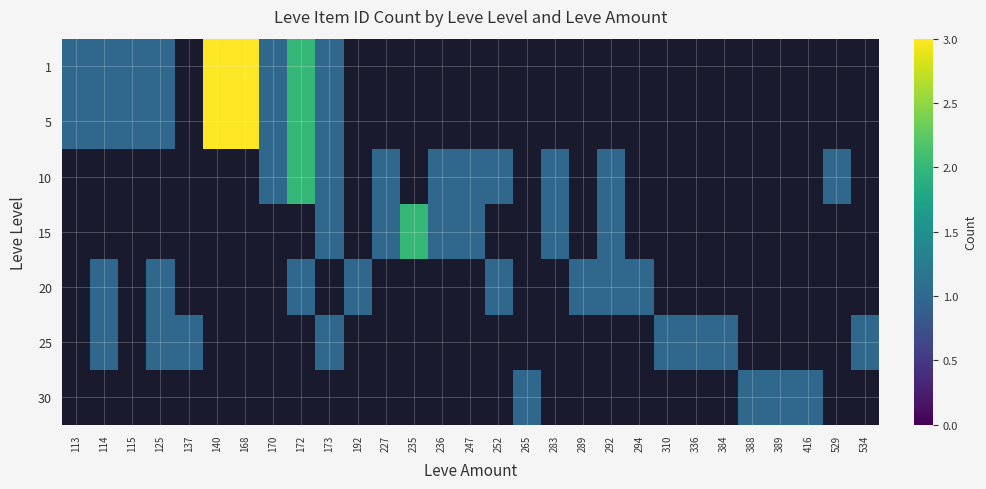

Which category has the highest value across all series?

140